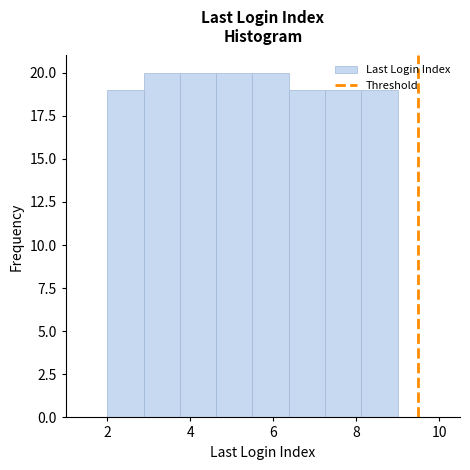

How tall is the bar that spans 3.8 to 4.6 on the x-axis? Neither the bar edges nor the heights are printed on the chart, so give them approximately, as read against the axes.

20